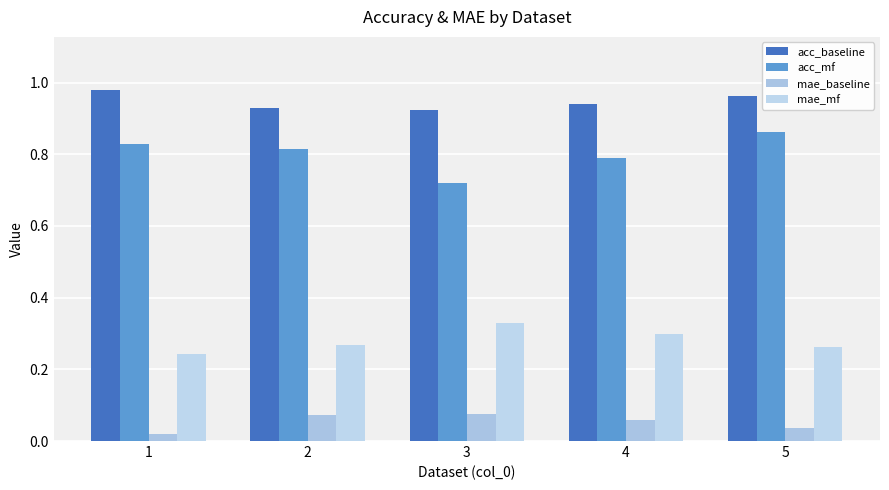

Between 3 and 1, which is larger?

1